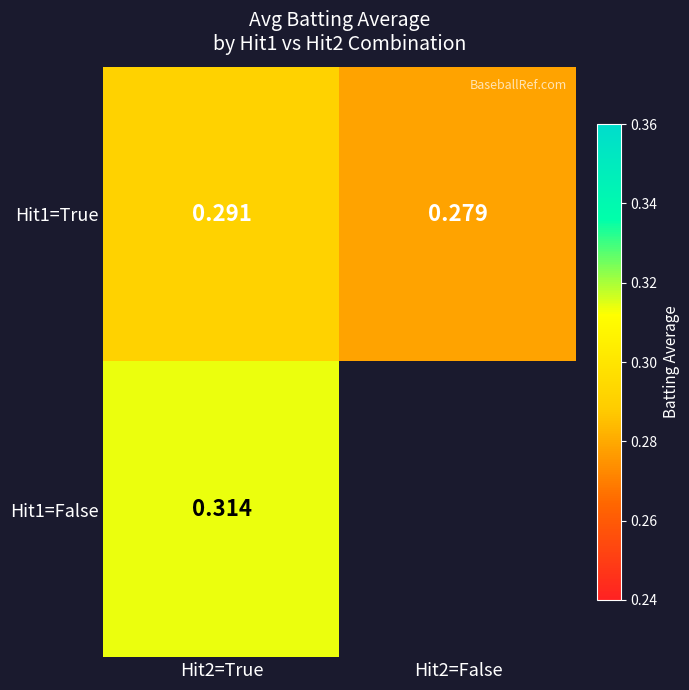

Is the value of Hit1=True at Hit2=False greater than the value of Hit1=False at Hit2=True?

No